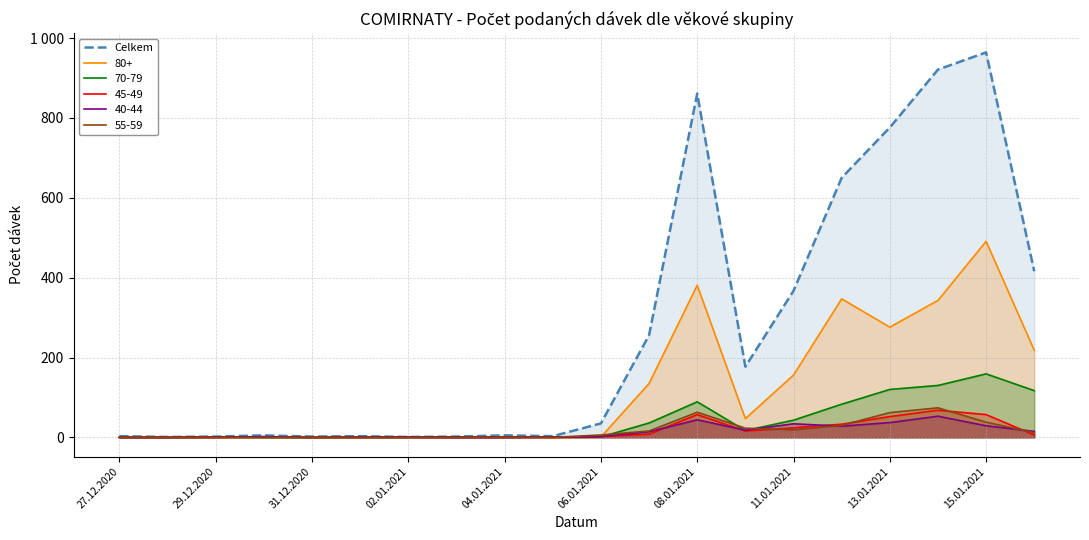

How many values are below 35?

10